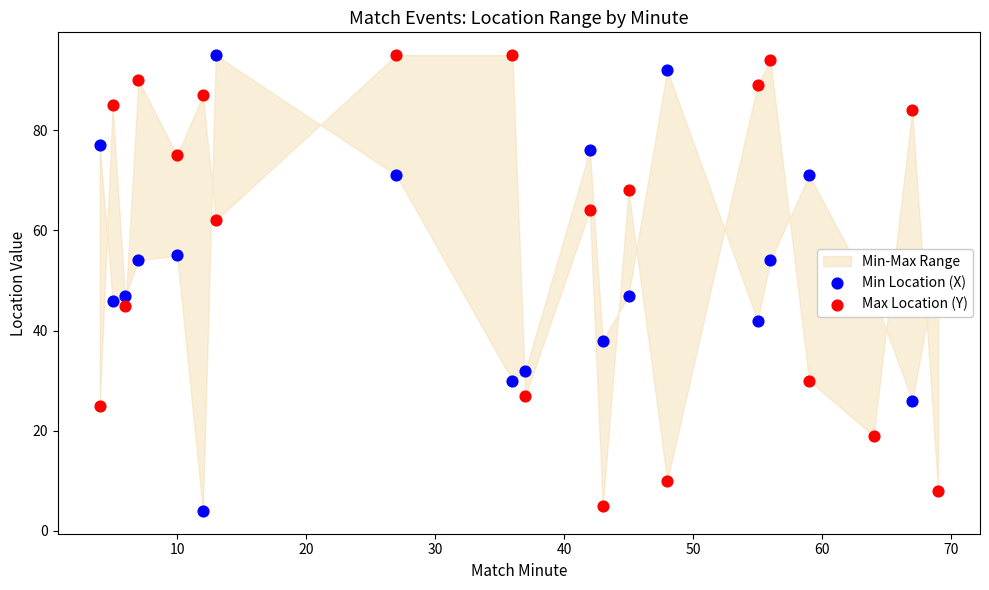

Which series has the largest total across all categories?

Max Location (Y)